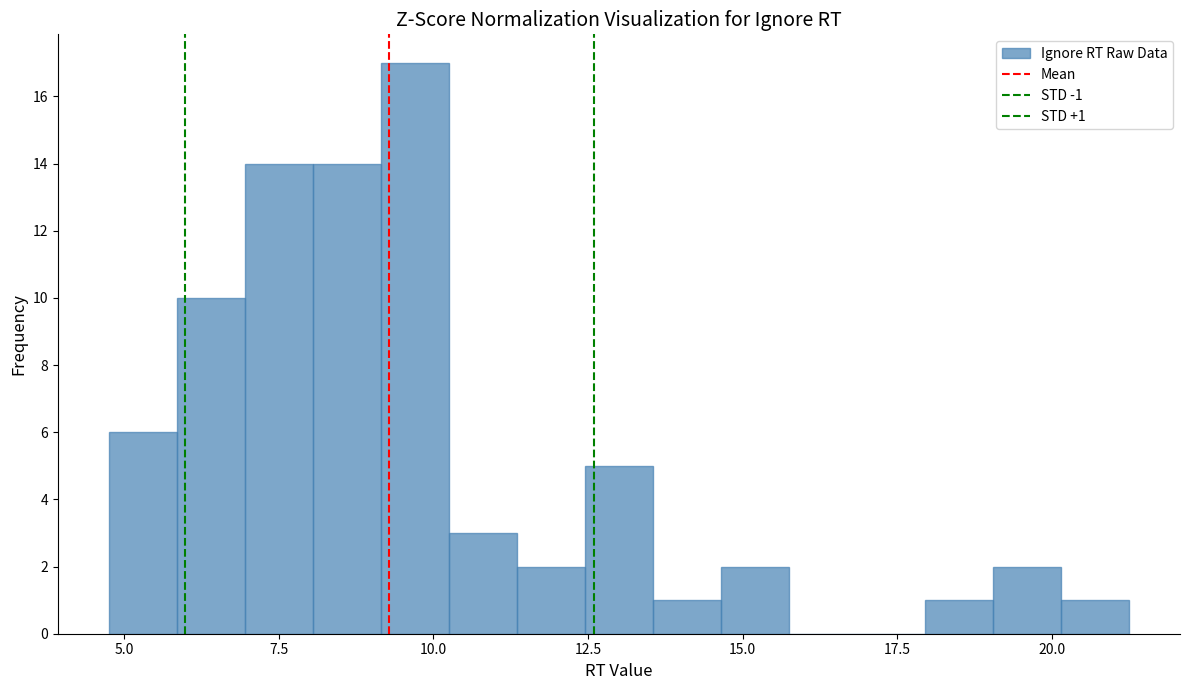

Around what value on the x-axis is the tallest bar? Give the approximate position of its centre, as read against the axis.

9.5